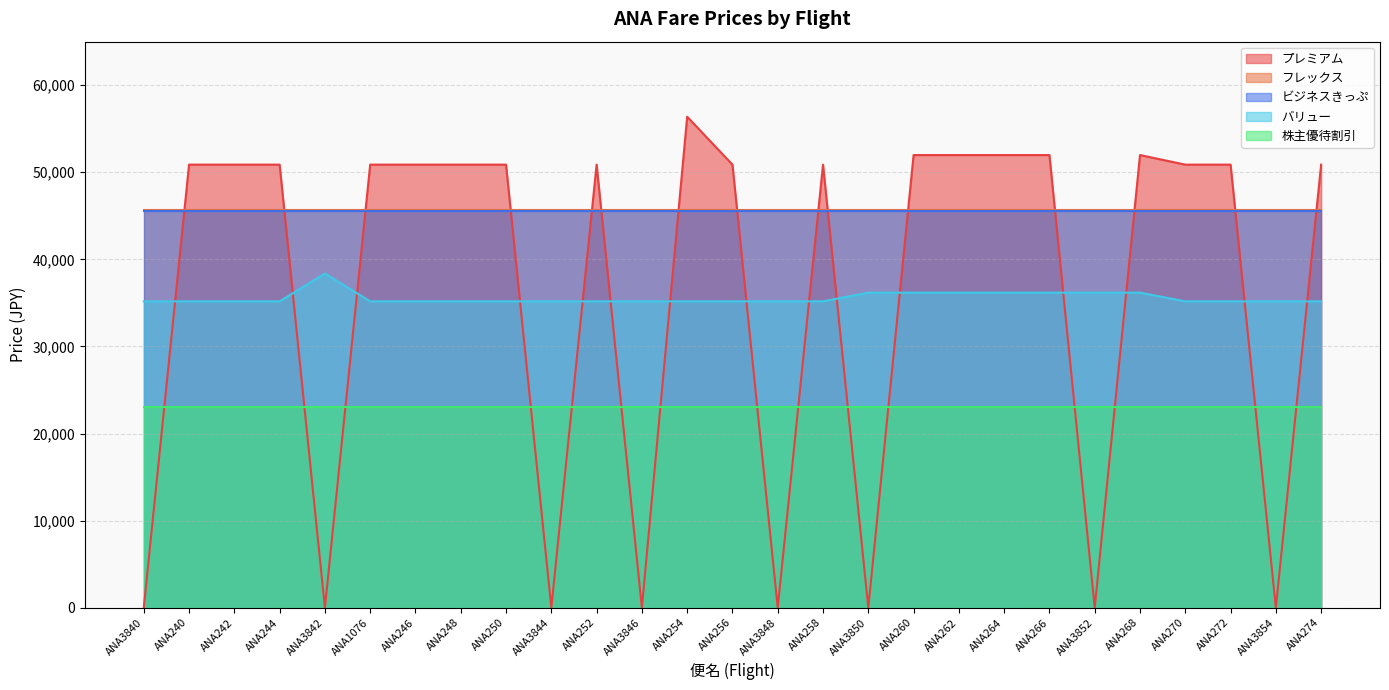

What position from the right is ANA240?

26